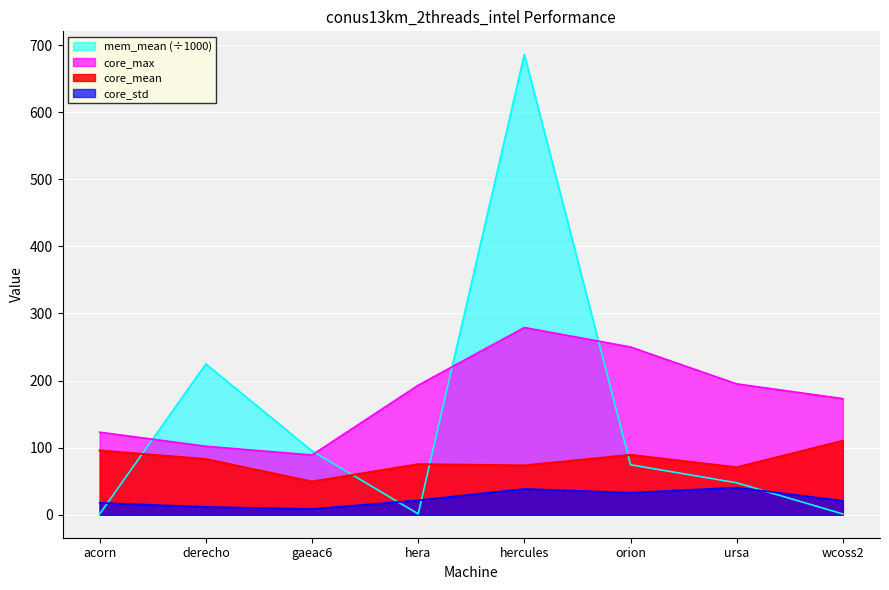

At which label does core_mean reach its minimum?

gaeac6